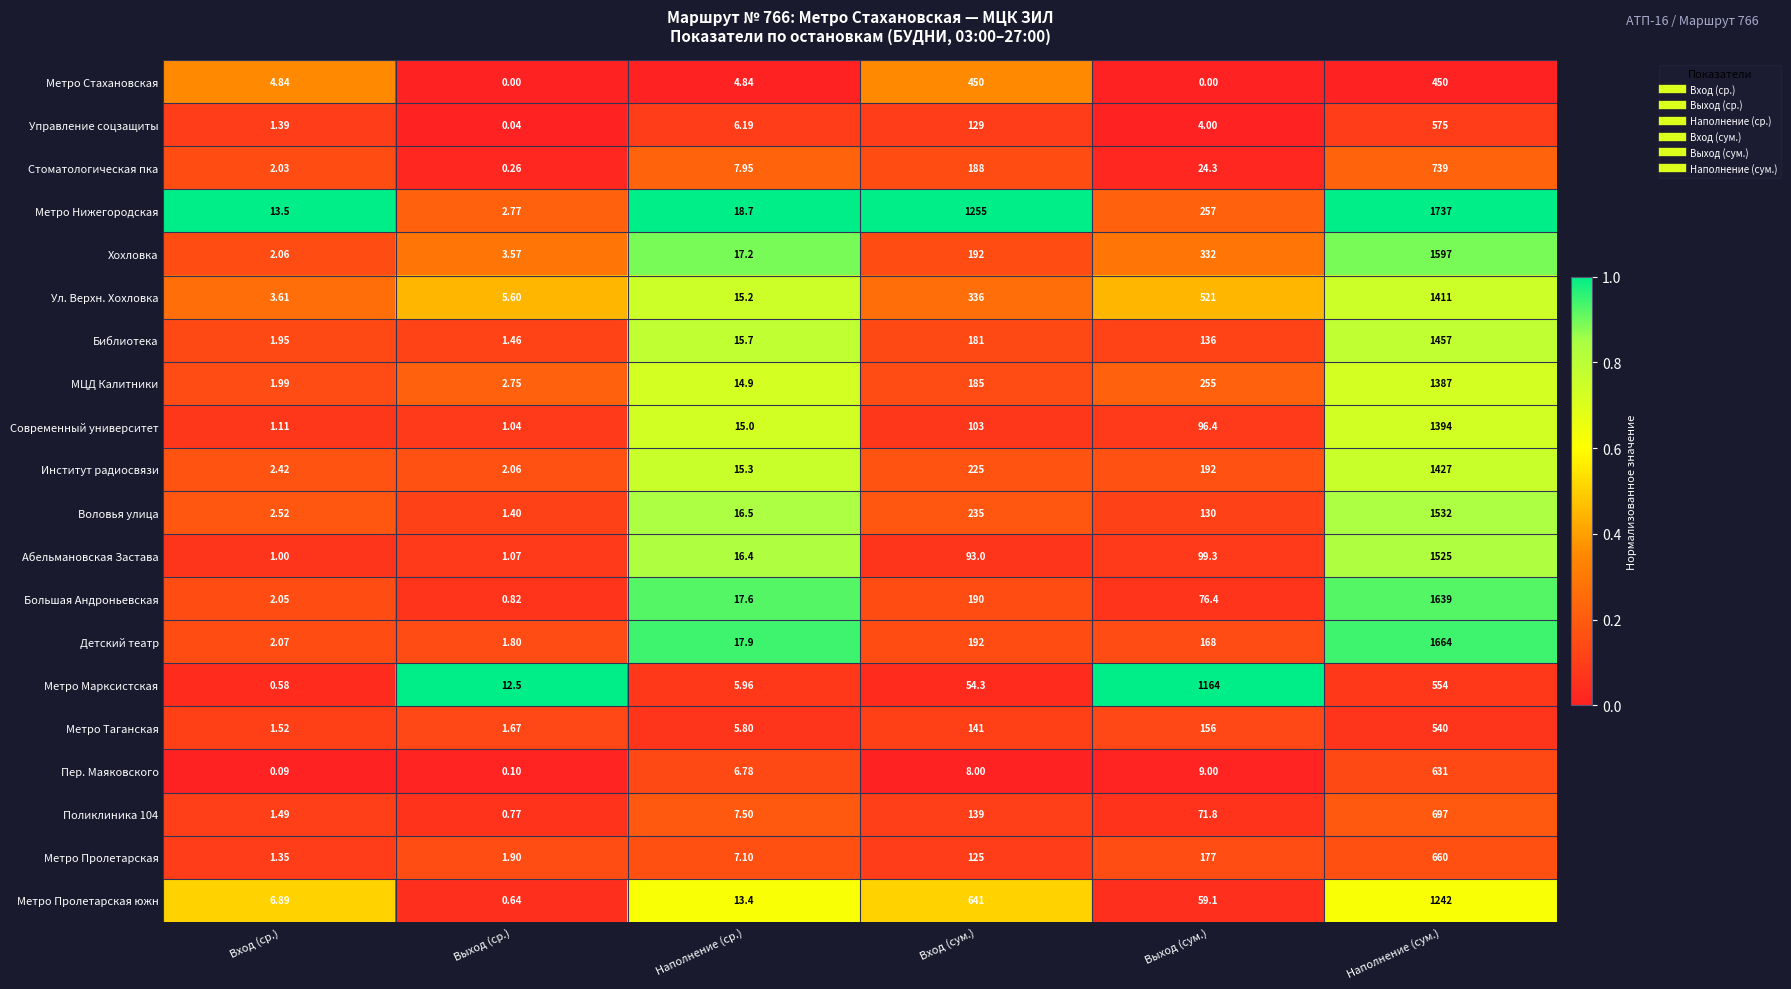

Rank the categories by Ул. Верхн. Хохловка value from highest to lowest.

Наполнение (сум.), Выход (сум.), Вход (сум.), Наполнение (ср.), Выход (ср.), Вход (ср.)